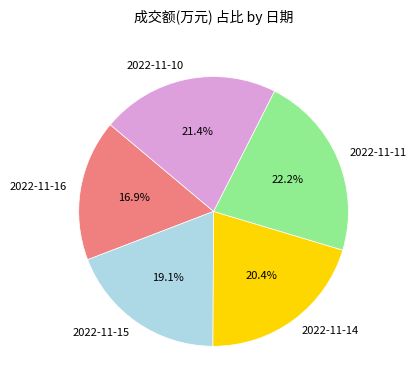

Does any single category account for the majority?

No